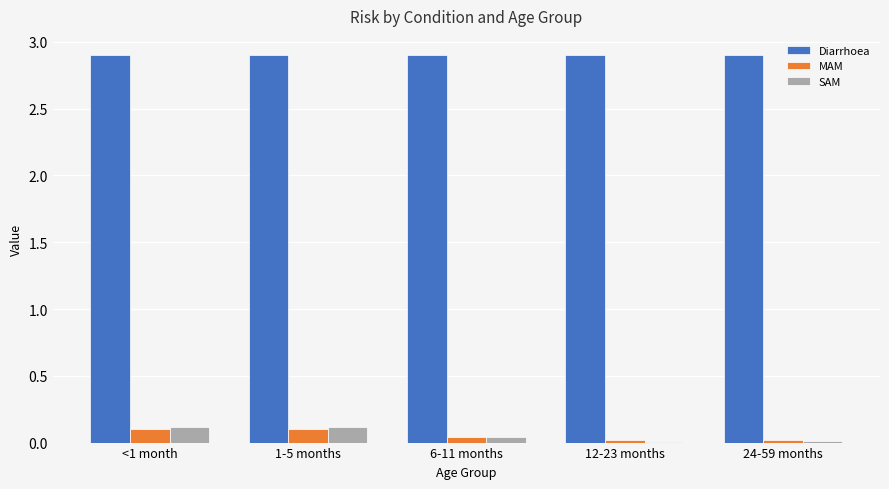

The value of MAM at 12-23 months is 0.0. True or false?

True